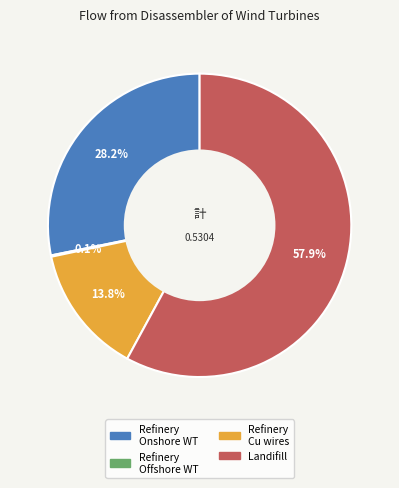

Does Landifill account for over 50% of the chart?

Yes